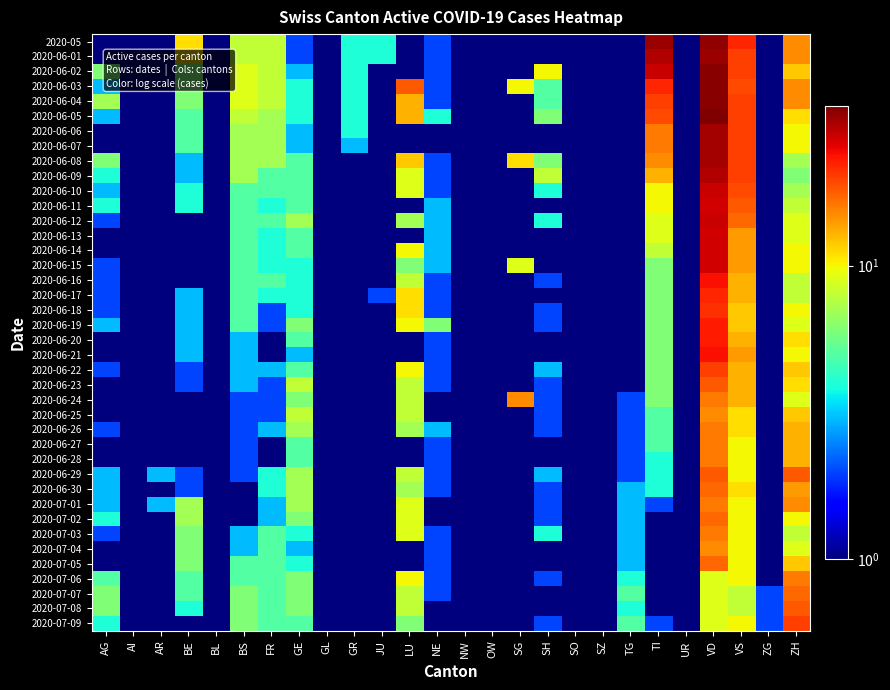

Reading left to right, transcribe all the data shown in this chart.

2020-05: AG=0.5	AI=0.5	AR=0.5	BE=11.0	BL=0.5	BS=8.0	FR=8.0	GE=2.0	GL=0.5	GR=4.0	JU=4.0	LU=0.5	NE=2.0	NW=1.0	OW=0.5	SG=0.5	SH=0.5	SO=0.5	SZ=0.5	TG=0.5	TI=32.0	UR=0.5	VD=33.0	VS=22.0	ZG=0.5	ZH=15.0
2020-06-01: AG=0.5	AI=0.5	AR=0.5	BE=11.0	BL=0.5	BS=8.0	FR=8.0	GE=2.0	GL=0.5	GR=4.0	JU=4.0	LU=0.5	NE=2.0	NW=1.0	OW=0.5	SG=0.5	SH=0.5	SO=0.5	SZ=0.5	TG=0.5	TI=30.0	UR=0.5	VD=32.0	VS=20.0	ZG=0.5	ZH=15.0
2020-06-02: AG=6.0	AI=0.5	AR=1.0	BE=6.0	BL=0.5	BS=9.0	FR=8.0	GE=3.0	GL=0.5	GR=4.0	JU=1.0	LU=0.5	NE=2.0	NW=0.5	OW=0.5	SG=0.5	SH=10.0	SO=0.5	SZ=0.5	TG=0.5	TI=28.0	UR=0.5	VD=34.0	VS=20.0	ZG=0.5	ZH=12.0
2020-06-03: AG=3.0	AI=0.5	AR=1.0	BE=6.0	BL=0.5	BS=9.0	FR=8.0	GE=4.0	GL=0.5	GR=4.0	JU=1.0	LU=18.0	NE=2.0	NW=0.5	OW=0.5	SG=10.0	SH=5.0	SO=0.5	SZ=0.5	TG=0.5	TI=22.0	UR=0.5	VD=34.0	VS=19.0	ZG=0.5	ZH=15.0
2020-06-04: AG=7.0	AI=0.5	AR=1.0	BE=6.0	BL=0.5	BS=9.0	FR=8.0	GE=4.0	GL=0.5	GR=4.0	JU=1.0	LU=13.0	NE=2.0	NW=0.5	OW=0.5	SG=0.5	SH=5.0	SO=0.5	SZ=0.5	TG=0.5	TI=20.0	UR=0.5	VD=34.0	VS=20.0	ZG=0.5	ZH=15.0
2020-06-05: AG=3.0	AI=0.5	AR=1.0	BE=5.0	BL=0.5	BS=8.0	FR=7.0	GE=4.0	GL=0.5	GR=4.0	JU=1.0	LU=13.0	NE=4.0	NW=0.5	OW=0.5	SG=0.5	SH=6.0	SO=0.5	SZ=0.5	TG=0.5	TI=19.0	UR=0.5	VD=35.0	VS=20.0	ZG=0.5	ZH=11.0
2020-06-06: AG=0.5	AI=0.5	AR=0.5	BE=5.0	BL=0.5	BS=7.0	FR=7.0	GE=3.0	GL=0.5	GR=4.0	JU=1.0	LU=0.5	NE=1.0	NW=0.5	OW=0.5	SG=0.5	SH=0.5	SO=0.5	SZ=0.5	TG=0.5	TI=16.0	UR=0.5	VD=31.0	VS=20.0	ZG=0.5	ZH=10.0
2020-06-07: AG=0.5	AI=0.5	AR=0.5	BE=5.0	BL=0.5	BS=7.0	FR=7.0	GE=3.0	GL=0.5	GR=3.0	JU=1.0	LU=0.5	NE=1.0	NW=0.5	OW=0.5	SG=0.5	SH=0.5	SO=0.5	SZ=0.5	TG=0.5	TI=16.0	UR=0.5	VD=31.0	VS=20.0	ZG=0.5	ZH=10.0
2020-06-08: AG=6.0	AI=0.5	AR=0.5	BE=3.0	BL=0.5	BS=7.0	FR=7.0	GE=5.0	GL=0.5	GR=0.5	JU=1.0	LU=12.0	NE=2.0	NW=0.5	OW=0.5	SG=11.0	SH=6.0	SO=0.5	SZ=0.5	TG=0.5	TI=15.0	UR=0.5	VD=31.0	VS=20.0	ZG=0.5	ZH=7.0
2020-06-09: AG=4.0	AI=0.5	AR=0.5	BE=3.0	BL=0.5	BS=7.0	FR=5.0	GE=5.0	GL=0.5	GR=0.5	JU=1.0	LU=9.0	NE=2.0	NW=0.5	OW=0.5	SG=0.5	SH=8.0	SO=0.5	SZ=0.5	TG=0.5	TI=13.0	UR=0.5	VD=30.0	VS=20.0	ZG=0.5	ZH=6.0
2020-06-10: AG=3.0	AI=0.5	AR=0.5	BE=4.0	BL=0.5	BS=5.0	FR=5.0	GE=5.0	GL=0.5	GR=0.5	JU=1.0	LU=9.0	NE=2.0	NW=0.5	OW=0.5	SG=0.5	SH=4.0	SO=0.5	SZ=0.5	TG=0.5	TI=10.0	UR=0.5	VD=28.0	VS=19.0	ZG=1.0	ZH=7.0
2020-06-11: AG=4.0	AI=0.5	AR=0.5	BE=4.0	BL=0.5	BS=5.0	FR=4.0	GE=5.0	GL=0.5	GR=1.0	JU=1.0	LU=0.5	NE=3.0	NW=0.5	OW=0.5	SG=0.5	SH=1.0	SO=0.5	SZ=0.5	TG=0.5	TI=10.0	UR=0.5	VD=27.0	VS=18.0	ZG=1.0	ZH=8.0
2020-06-12: AG=2.0	AI=0.5	AR=0.5	BE=1.0	BL=0.5	BS=5.0	FR=5.0	GE=7.0	GL=0.5	GR=1.0	JU=1.0	LU=7.0	NE=3.0	NW=0.5	OW=0.5	SG=0.5	SH=4.0	SO=0.5	SZ=0.5	TG=0.5	TI=9.0	UR=0.5	VD=28.0	VS=17.0	ZG=1.0	ZH=9.0
2020-06-13: AG=0.5	AI=0.5	AR=0.5	BE=1.0	BL=0.5	BS=5.0	FR=4.0	GE=5.0	GL=0.5	GR=1.0	JU=1.0	LU=0.5	NE=3.0	NW=0.5	OW=0.5	SG=0.5	SH=0.5	SO=0.5	SZ=0.5	TG=0.5	TI=9.0	UR=0.5	VD=27.0	VS=14.0	ZG=1.0	ZH=9.0
2020-06-14: AG=0.5	AI=0.5	AR=0.5	BE=1.0	BL=0.5	BS=5.0	FR=4.0	GE=5.0	GL=0.5	GR=1.0	JU=1.0	LU=10.0	NE=3.0	NW=0.5	OW=0.5	SG=0.5	SH=0.5	SO=0.5	SZ=0.5	TG=0.5	TI=8.0	UR=0.5	VD=27.0	VS=14.0	ZG=1.0	ZH=10.0
2020-06-15: AG=2.0	AI=0.5	AR=1.0	BE=1.0	BL=0.5	BS=5.0	FR=4.0	GE=4.0	GL=0.5	GR=0.5	JU=1.0	LU=6.0	NE=3.0	NW=0.5	OW=0.5	SG=9.0	SH=1.0	SO=0.5	SZ=0.5	TG=0.5	TI=6.0	UR=0.5	VD=27.0	VS=14.0	ZG=1.0	ZH=10.0
2020-06-16: AG=2.0	AI=0.5	AR=0.5	BE=1.0	BL=0.5	BS=5.0	FR=5.0	GE=4.0	GL=0.5	GR=0.5	JU=1.0	LU=8.0	NE=2.0	NW=0.5	OW=0.5	SG=0.5	SH=2.0	SO=0.5	SZ=0.5	TG=0.5	TI=6.0	UR=0.5	VD=24.0	VS=13.0	ZG=0.5	ZH=8.0
2020-06-17: AG=2.0	AI=0.5	AR=0.5	BE=3.0	BL=0.5	BS=5.0	FR=4.0	GE=4.0	GL=0.5	GR=0.5	JU=2.0	LU=11.0	NE=2.0	NW=0.5	OW=0.5	SG=0.5	SH=1.0	SO=0.5	SZ=0.5	TG=0.5	TI=6.0	UR=0.5	VD=22.0	VS=13.0	ZG=0.5	ZH=8.0
2020-06-18: AG=2.0	AI=0.5	AR=0.5	BE=3.0	BL=0.5	BS=5.0	FR=2.0	GE=4.0	GL=0.5	GR=0.5	JU=1.0	LU=11.0	NE=2.0	NW=0.5	OW=0.5	SG=0.5	SH=2.0	SO=0.5	SZ=0.5	TG=0.5	TI=6.0	UR=0.5	VD=21.0	VS=12.0	ZG=0.5	ZH=10.0
2020-06-19: AG=3.0	AI=0.5	AR=0.5	BE=3.0	BL=0.5	BS=5.0	FR=2.0	GE=6.0	GL=0.5	GR=0.5	JU=1.0	LU=10.0	NE=6.0	NW=0.5	OW=0.5	SG=0.5	SH=2.0	SO=0.5	SZ=0.5	TG=0.5	TI=6.0	UR=0.5	VD=23.0	VS=12.0	ZG=0.5	ZH=9.0
2020-06-20: AG=0.5	AI=0.5	AR=0.5	BE=3.0	BL=0.5	BS=3.0	FR=0.5	GE=5.0	GL=0.5	GR=0.5	JU=1.0	LU=0.5	NE=2.0	NW=0.5	OW=0.5	SG=0.5	SH=0.5	SO=0.5	SZ=0.5	TG=0.5	TI=6.0	UR=0.5	VD=23.0	VS=13.0	ZG=0.5	ZH=11.0
2020-06-21: AG=0.5	AI=0.5	AR=0.5	BE=3.0	BL=0.5	BS=3.0	FR=0.5	GE=3.0	GL=0.5	GR=0.5	JU=1.0	LU=0.5	NE=2.0	NW=0.5	OW=0.5	SG=0.5	SH=0.5	SO=0.5	SZ=0.5	TG=0.5	TI=6.0	UR=0.5	VD=24.0	VS=14.0	ZG=0.5	ZH=10.0
2020-06-22: AG=2.0	AI=0.5	AR=0.5	BE=2.0	BL=0.5	BS=3.0	FR=3.0	GE=5.0	GL=0.5	GR=1.0	JU=1.0	LU=10.0	NE=2.0	NW=0.5	OW=0.5	SG=0.5	SH=3.0	SO=0.5	SZ=0.5	TG=0.5	TI=6.0	UR=0.5	VD=20.0	VS=13.0	ZG=0.5	ZH=12.0
2020-06-23: AG=1.0	AI=0.5	AR=0.5	BE=2.0	BL=0.5	BS=3.0	FR=2.0	GE=8.0	GL=0.5	GR=1.0	JU=1.0	LU=8.0	NE=2.0	NW=0.5	OW=0.5	SG=0.5	SH=2.0	SO=0.5	SZ=0.5	TG=0.5	TI=6.0	UR=0.5	VD=18.0	VS=13.0	ZG=0.5	ZH=11.0
2020-06-24: AG=1.0	AI=0.5	AR=0.5	BE=1.0	BL=0.5	BS=2.0	FR=2.0	GE=6.0	GL=0.5	GR=1.0	JU=1.0	LU=8.0	NE=1.0	NW=0.5	OW=0.5	SG=15.0	SH=2.0	SO=0.5	SZ=0.5	TG=2.0	TI=6.0	UR=0.5	VD=16.0	VS=13.0	ZG=0.5	ZH=9.0
2020-06-25: AG=1.0	AI=0.5	AR=0.5	BE=1.0	BL=0.5	BS=2.0	FR=2.0	GE=8.0	GL=0.5	GR=0.5	JU=1.0	LU=8.0	NE=1.0	NW=0.5	OW=0.5	SG=0.5	SH=2.0	SO=0.5	SZ=0.5	TG=2.0	TI=5.0	UR=0.5	VD=15.0	VS=11.0	ZG=0.5	ZH=12.0
2020-06-26: AG=2.0	AI=0.5	AR=1.0	BE=1.0	BL=0.5	BS=2.0	FR=3.0	GE=7.0	GL=0.5	GR=0.5	JU=1.0	LU=7.0	NE=3.0	NW=0.5	OW=0.5	SG=0.5	SH=2.0	SO=0.5	SZ=0.5	TG=2.0	TI=5.0	UR=0.5	VD=16.0	VS=11.0	ZG=0.5	ZH=13.0
2020-06-27: AG=0.5	AI=0.5	AR=0.5	BE=1.0	BL=0.5	BS=2.0	FR=0.5	GE=5.0	GL=0.5	GR=0.5	JU=1.0	LU=0.5	NE=2.0	NW=0.5	OW=0.5	SG=0.5	SH=0.5	SO=0.5	SZ=0.5	TG=2.0	TI=5.0	UR=0.5	VD=16.0	VS=10.0	ZG=0.5	ZH=13.0
2020-06-28: AG=0.5	AI=0.5	AR=0.5	BE=1.0	BL=0.5	BS=2.0	FR=0.5	GE=5.0	GL=0.5	GR=0.5	JU=1.0	LU=0.5	NE=2.0	NW=0.5	OW=0.5	SG=0.5	SH=0.5	SO=0.5	SZ=0.5	TG=2.0	TI=4.0	UR=0.5	VD=16.0	VS=10.0	ZG=0.5	ZH=13.0
2020-06-29: AG=3.0	AI=0.5	AR=3.0	BE=2.0	BL=0.5	BS=2.0	FR=4.0	GE=7.0	GL=0.5	GR=0.5	JU=1.0	LU=8.0	NE=2.0	NW=0.5	OW=0.5	SG=0.5	SH=3.0	SO=0.5	SZ=0.5	TG=2.0	TI=4.0	UR=0.5	VD=18.0	VS=10.0	ZG=0.5	ZH=18.0
2020-06-30: AG=3.0	AI=0.5	AR=0.5	BE=2.0	BL=0.5	BS=0.5	FR=4.0	GE=7.0	GL=0.5	GR=0.5	JU=1.0	LU=7.0	NE=2.0	NW=0.5	OW=0.5	SG=0.5	SH=2.0	SO=0.5	SZ=0.5	TG=3.0	TI=4.0	UR=0.5	VD=17.0	VS=11.0	ZG=0.5	ZH=14.0
2020-07-01: AG=3.0	AI=0.5	AR=3.0	BE=7.0	BL=0.5	BS=0.5	FR=3.0	GE=7.0	GL=0.5	GR=0.5	JU=1.0	LU=9.0	NE=1.0	NW=0.5	OW=0.5	SG=0.5	SH=2.0	SO=0.5	SZ=0.5	TG=3.0	TI=2.0	UR=0.5	VD=16.0	VS=10.0	ZG=0.5	ZH=15.0
2020-07-02: AG=4.0	AI=0.5	AR=1.0	BE=7.0	BL=0.5	BS=1.0	FR=3.0	GE=6.0	GL=0.5	GR=0.5	JU=1.0	LU=9.0	NE=1.0	NW=0.5	OW=0.5	SG=0.5	SH=2.0	SO=0.5	SZ=0.5	TG=3.0	TI=1.0	UR=0.5	VD=17.0	VS=10.0	ZG=0.5	ZH=10.0
2020-07-03: AG=2.0	AI=0.5	AR=0.5	BE=6.0	BL=0.5	BS=3.0	FR=5.0	GE=4.0	GL=0.5	GR=0.5	JU=1.0	LU=9.0	NE=2.0	NW=0.5	OW=0.5	SG=0.5	SH=4.0	SO=0.5	SZ=0.5	TG=3.0	TI=1.0	UR=0.5	VD=16.0	VS=10.0	ZG=0.5	ZH=8.0
2020-07-04: AG=0.5	AI=0.5	AR=0.5	BE=6.0	BL=0.5	BS=3.0	FR=5.0	GE=3.0	GL=0.5	GR=0.5	JU=1.0	LU=0.5	NE=2.0	NW=0.5	OW=0.5	SG=0.5	SH=0.5	SO=0.5	SZ=0.5	TG=3.0	TI=0.5	UR=0.5	VD=15.0	VS=10.0	ZG=0.5	ZH=9.0
2020-07-05: AG=0.5	AI=0.5	AR=0.5	BE=6.0	BL=0.5	BS=5.0	FR=5.0	GE=4.0	GL=0.5	GR=0.5	JU=1.0	LU=0.5	NE=2.0	NW=0.5	OW=0.5	SG=0.5	SH=0.5	SO=0.5	SZ=0.5	TG=3.0	TI=0.5	UR=0.5	VD=17.0	VS=10.0	ZG=0.5	ZH=12.0
2020-07-06: AG=5.0	AI=0.5	AR=1.0	BE=5.0	BL=1.0	BS=5.0	FR=5.0	GE=6.0	GL=0.5	GR=0.5	JU=1.0	LU=10.0	NE=2.0	NW=0.5	OW=0.5	SG=0.5	SH=2.0	SO=0.5	SZ=0.5	TG=4.0	TI=0.5	UR=0.5	VD=9.0	VS=10.0	ZG=1.0	ZH=16.0
2020-07-07: AG=6.0	AI=0.5	AR=1.0	BE=5.0	BL=1.0	BS=6.0	FR=5.0	GE=6.0	GL=0.5	GR=0.5	JU=1.0	LU=8.0	NE=2.0	NW=0.5	OW=0.5	SG=0.5	SH=1.0	SO=0.5	SZ=0.5	TG=5.0	TI=0.5	UR=0.5	VD=9.0	VS=8.0	ZG=2.0	ZH=17.0
2020-07-08: AG=6.0	AI=0.5	AR=0.5	BE=4.0	BL=1.0	BS=6.0	FR=5.0	GE=6.0	GL=0.5	GR=1.0	JU=1.0	LU=8.0	NE=1.0	NW=0.5	OW=0.5	SG=0.5	SH=0.5	SO=0.5	SZ=0.5	TG=4.0	TI=1.0	UR=0.5	VD=9.0	VS=8.0	ZG=2.0	ZH=18.0
2020-07-09: AG=4.0	AI=0.5	AR=0.5	BE=0.5	BL=1.0	BS=6.0	FR=5.0	GE=5.0	GL=0.5	GR=1.0	JU=1.0	LU=6.0	NE=1.0	NW=0.5	OW=0.5	SG=0.5	SH=2.0	SO=0.5	SZ=0.5	TG=5.0	TI=2.0	UR=0.5	VD=9.0	VS=10.0	ZG=2.0	ZH=20.0